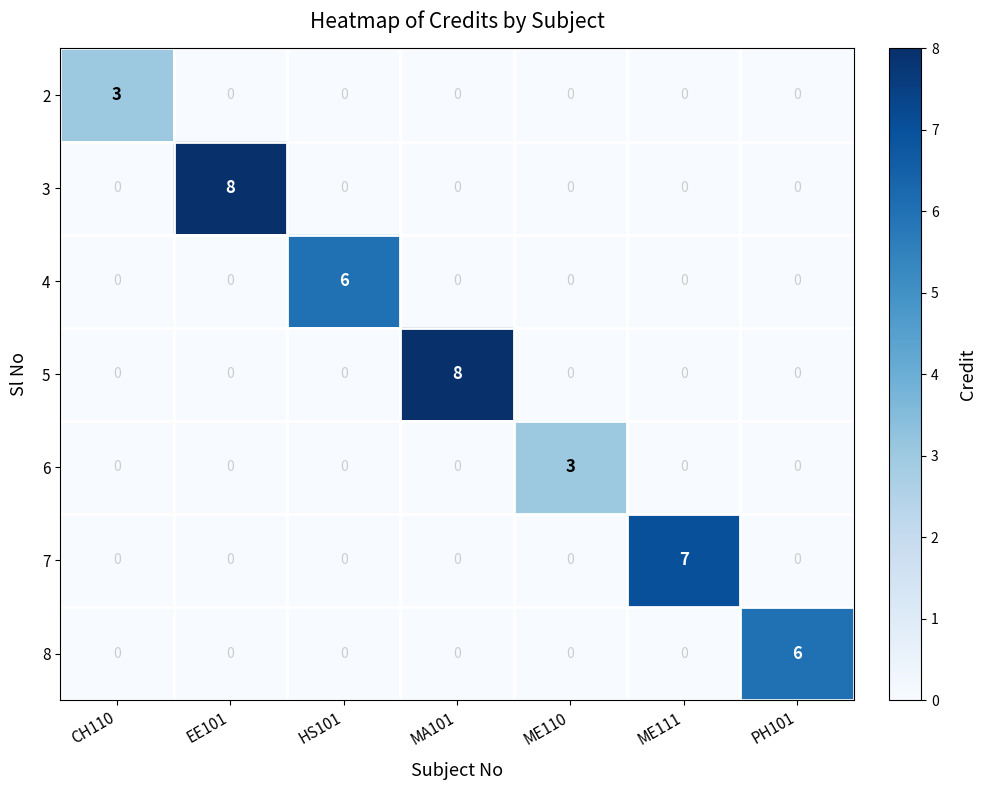

How many values in the 7 series exceed 0?

1